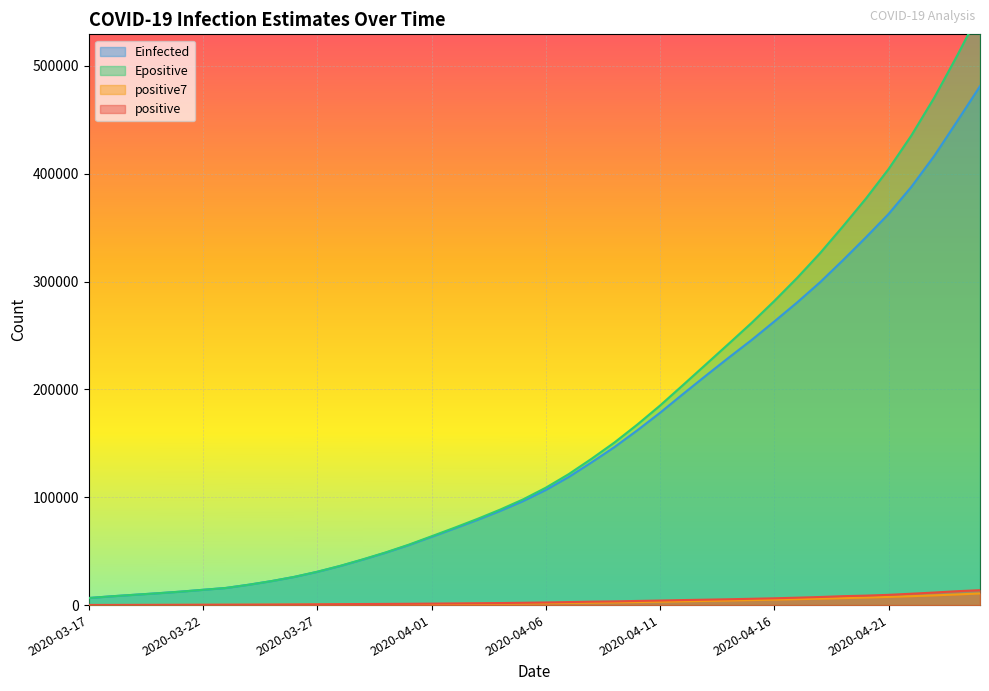

True or false: Einfected has more than 0 points higher than both neighbors.

False